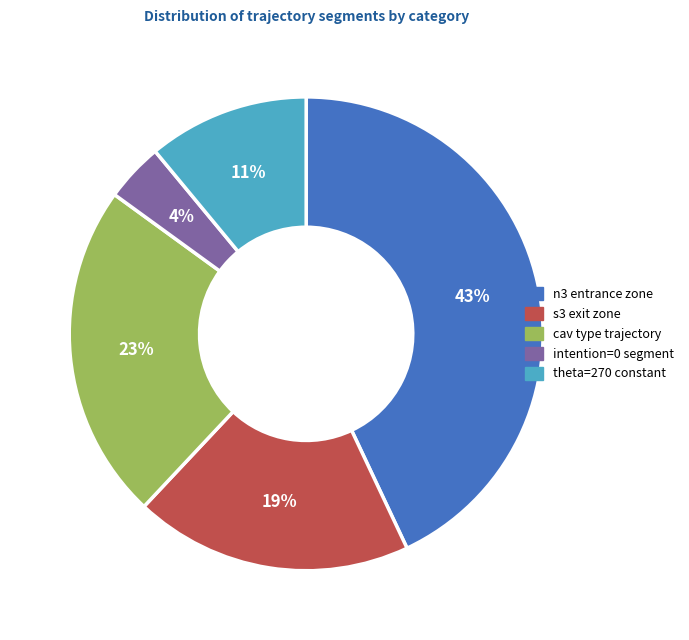

Is there a majority slice in this chart?

No